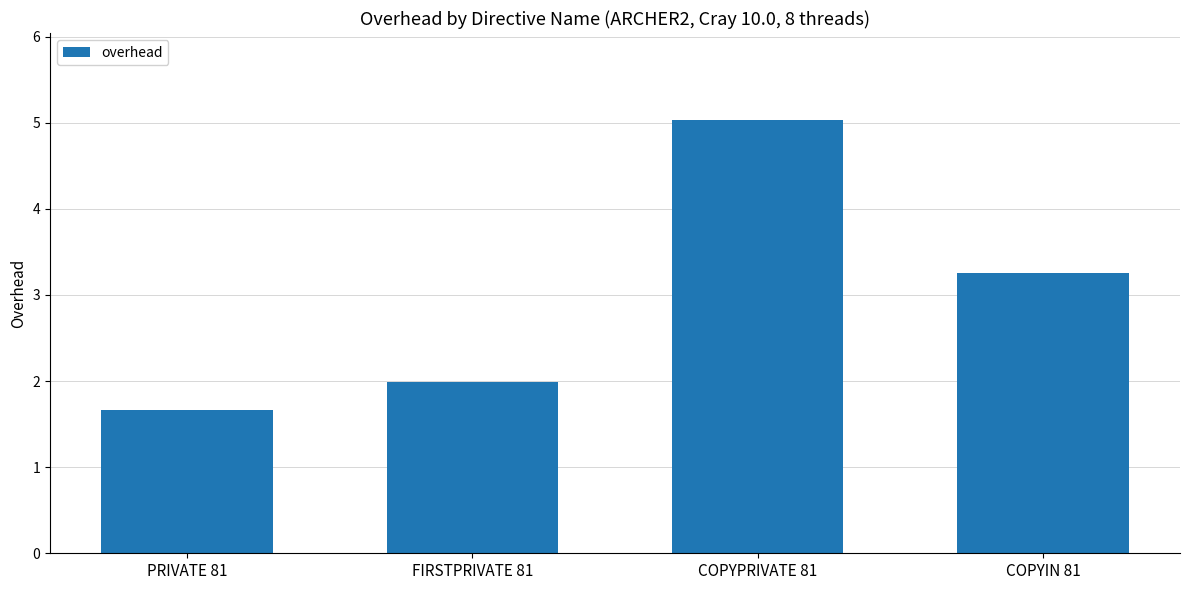

How many values are below 3?

2